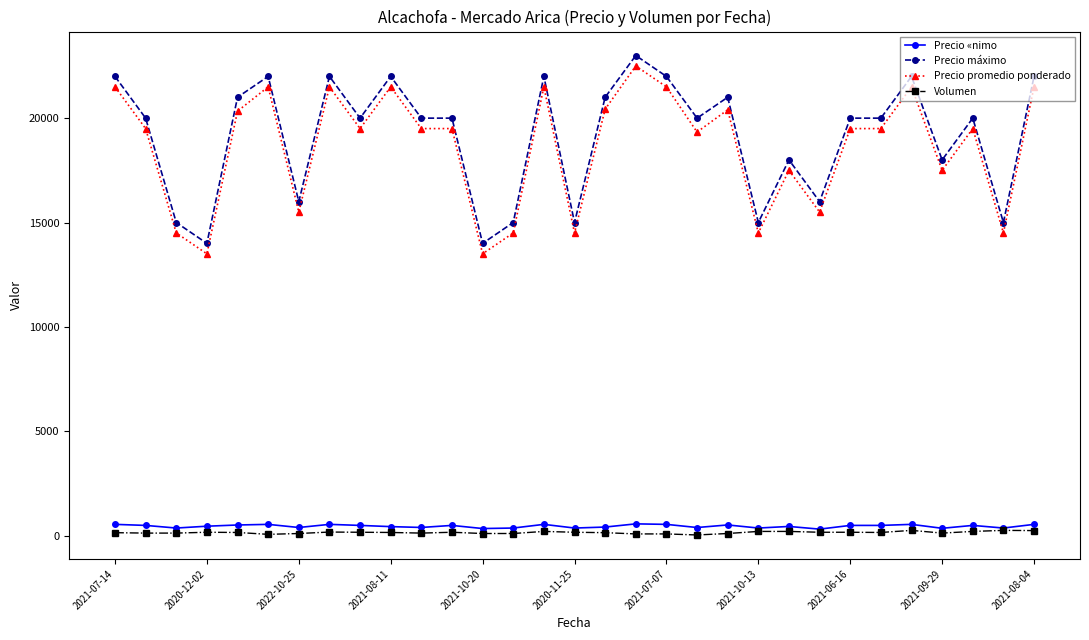

What are all the series names shown in the legend?

Precio «nimo, Precio máximo, Precio promedio ponderado, Volumen